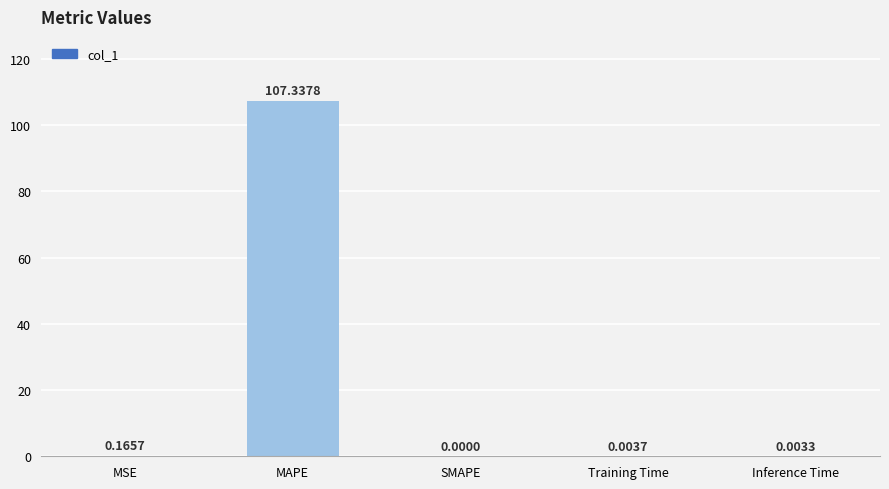

What is the sum of all values?

107.5